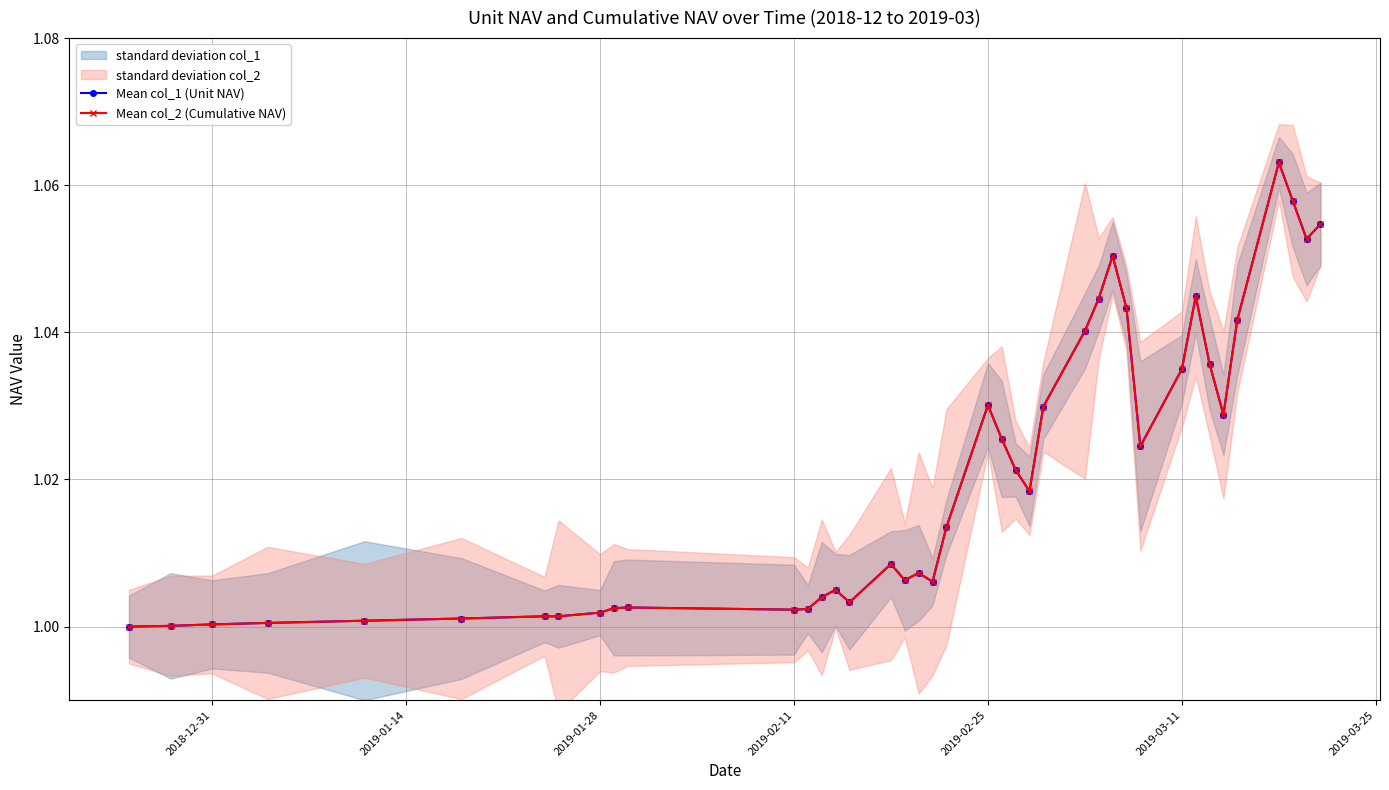

True or false: Mean col_1 (Unit NAV) and Mean col_2 (Cumulative NAV) cross at least once.

False